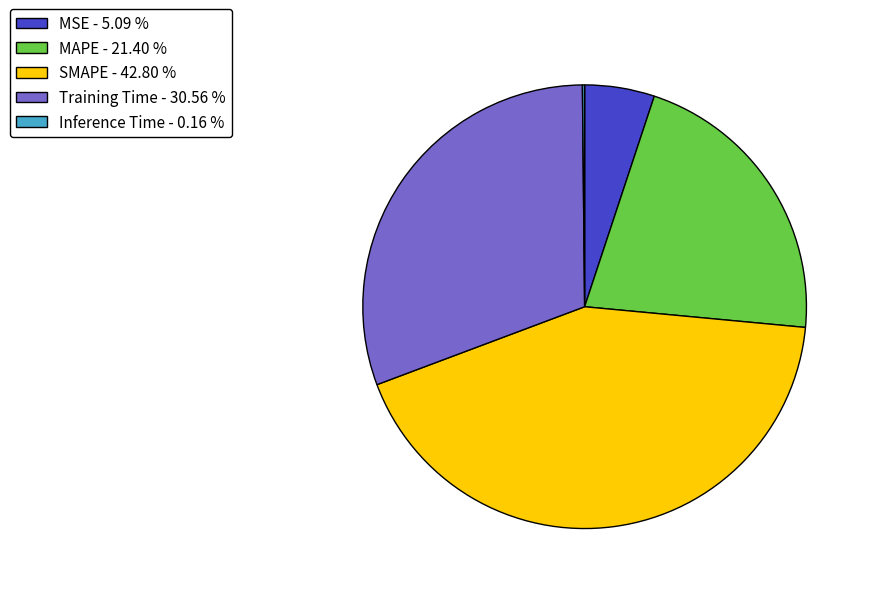

Between MAPE and MSE, which is larger?

MAPE